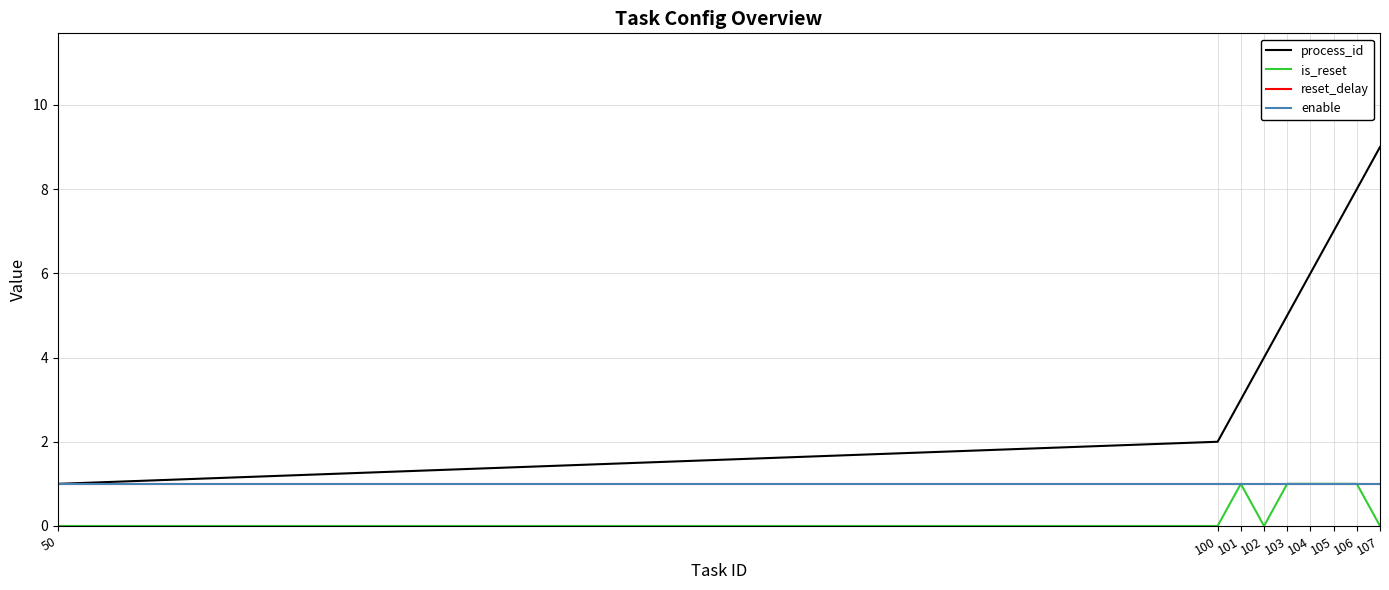

Does the chart display data point markers on the line(s)?

No